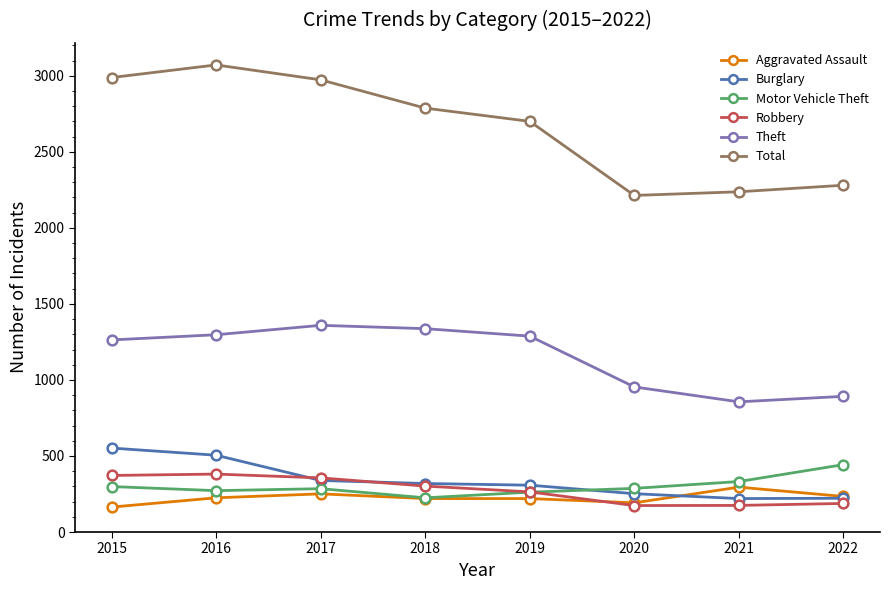

What is the difference between the maximum and minimum values in the Theft series?

503